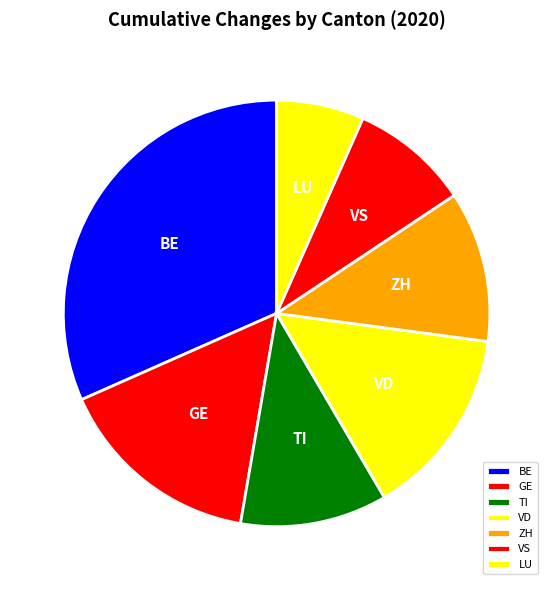

Which slice is the largest?

BE